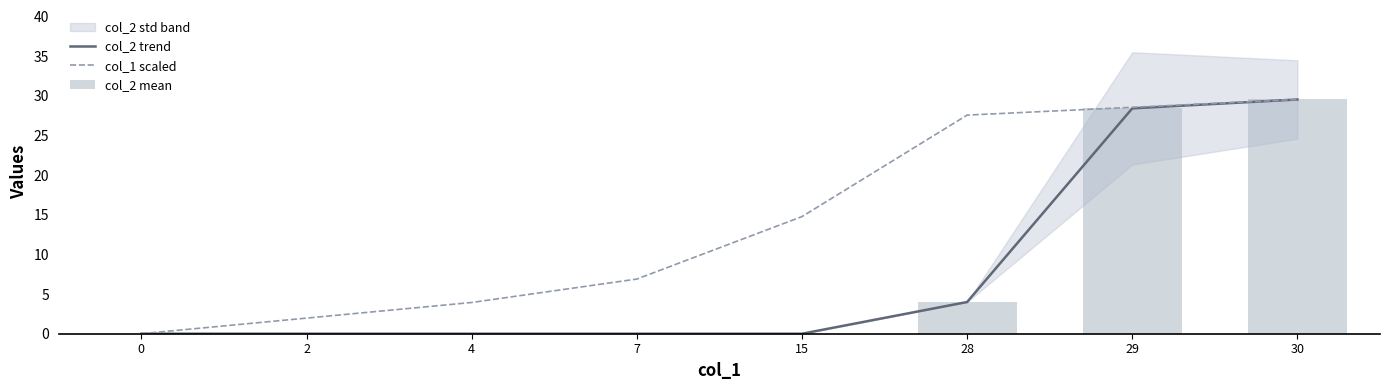

What is the difference between the maximum and minimum values in the col_2 mean series?

29.5